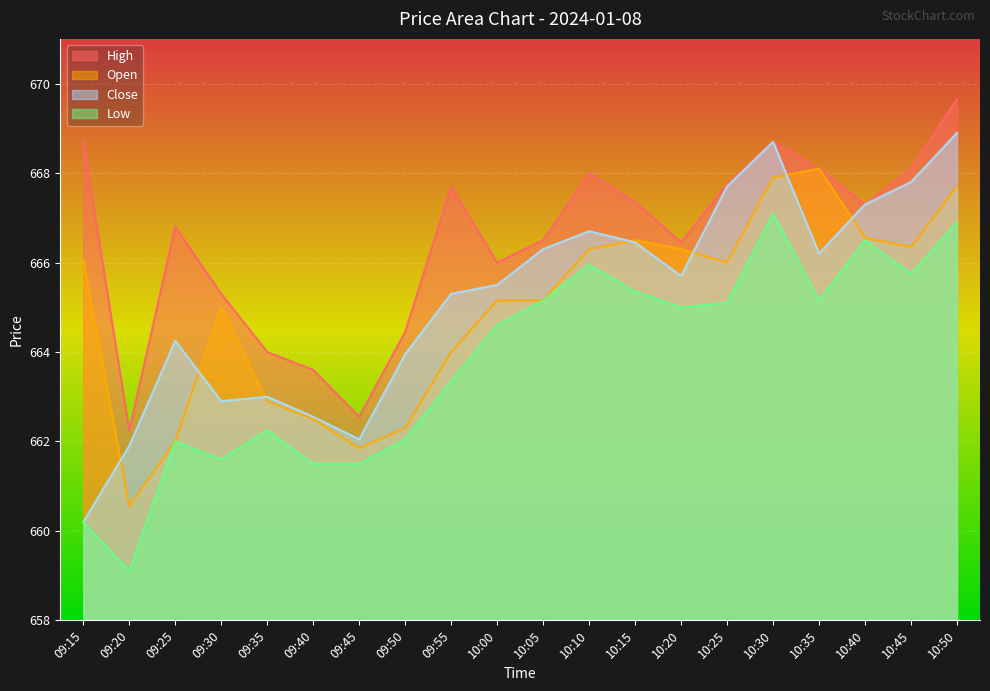

What is the label of the 7th point from the left?

09:45